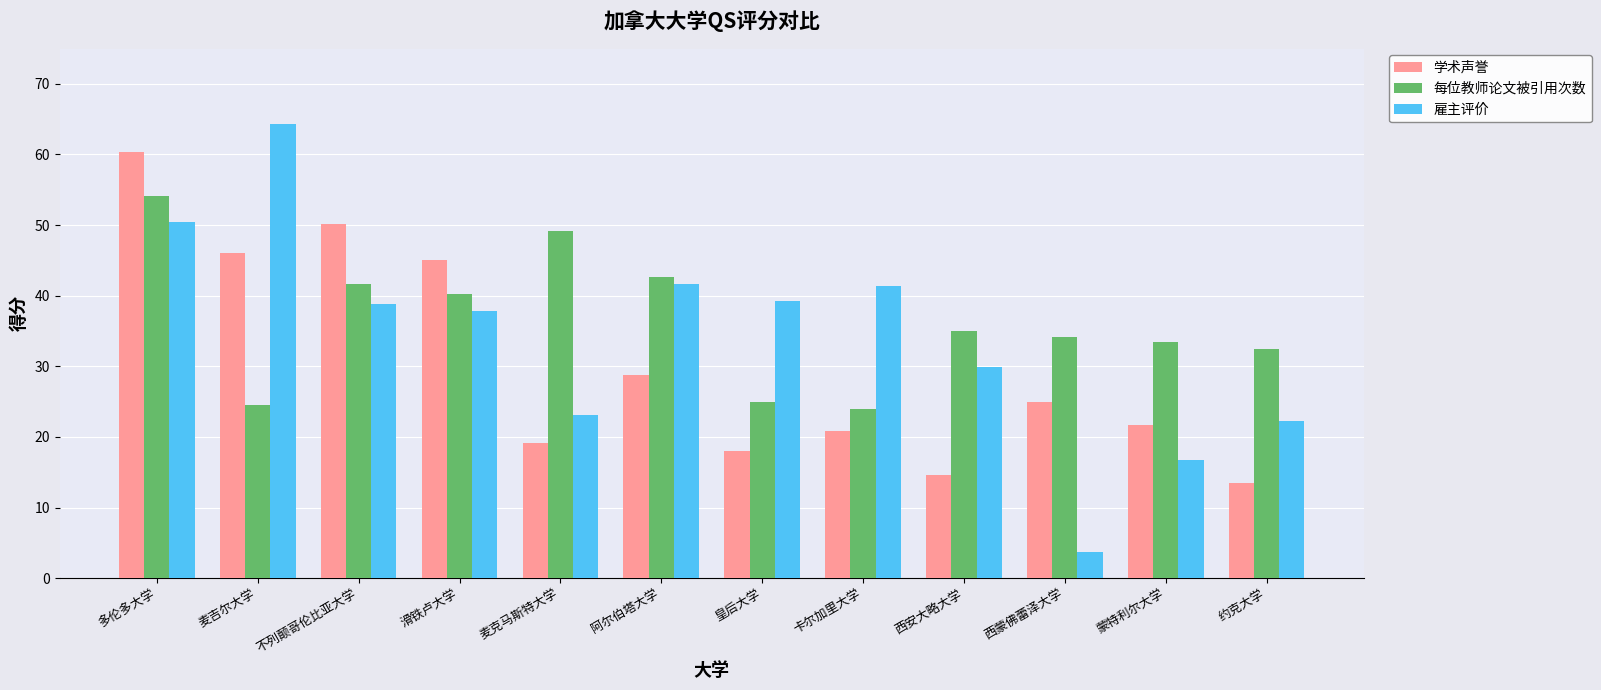

True or false: 每位教师论文被引用次数 has a value of 49.2 at 麦克马斯特大学.

True